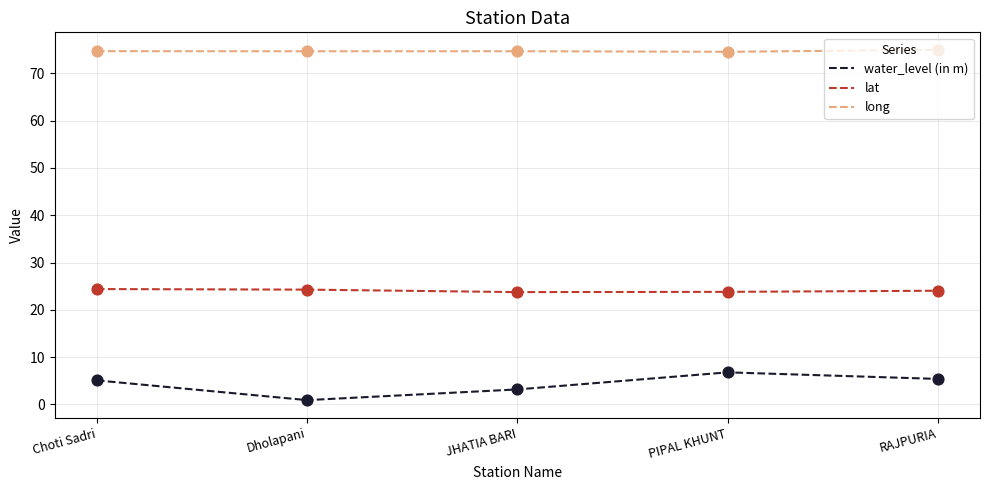

What are all the series names shown in the legend?

water_level (in m), lat, long